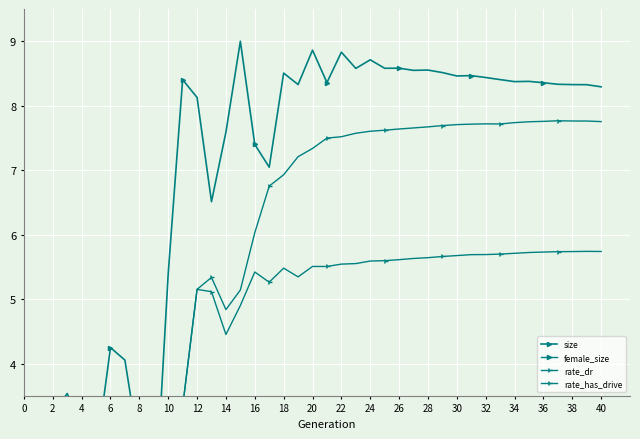

Is it true that female_size equals 1.0 at 6?

False